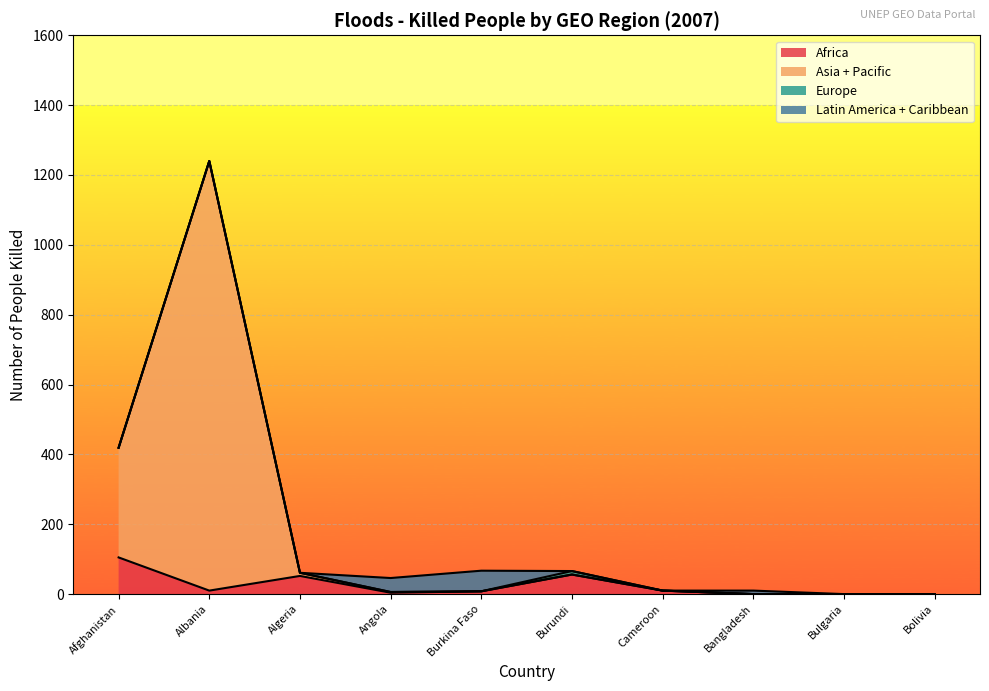

Rank the series at Algeria from lowest to highest value.

Europe, Latin America + Caribbean, Africa, Asia + Pacific